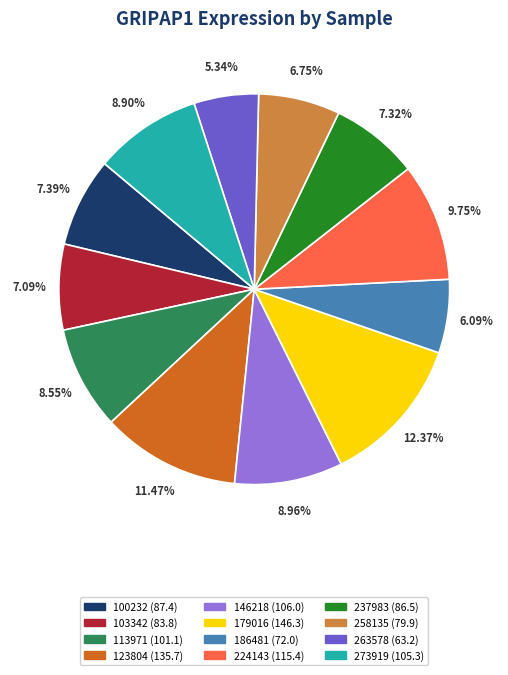

How many segments does this pie chart have?

12